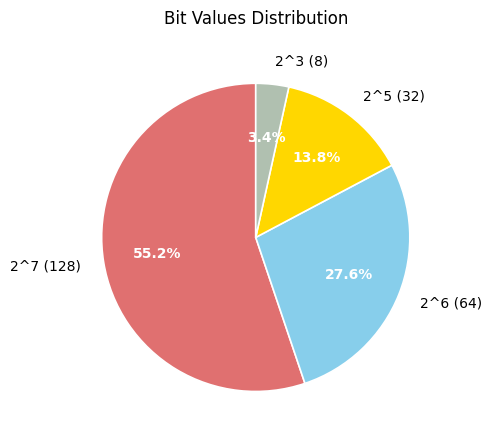

Approximately how many times larger is the value at 2^5 (32) compared to 2^6 (64)?

0.5